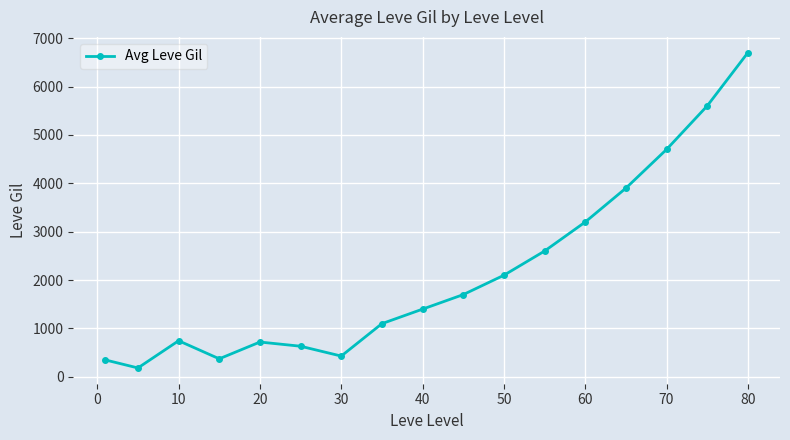

What is the value of the 10th point from the left?

1700.0